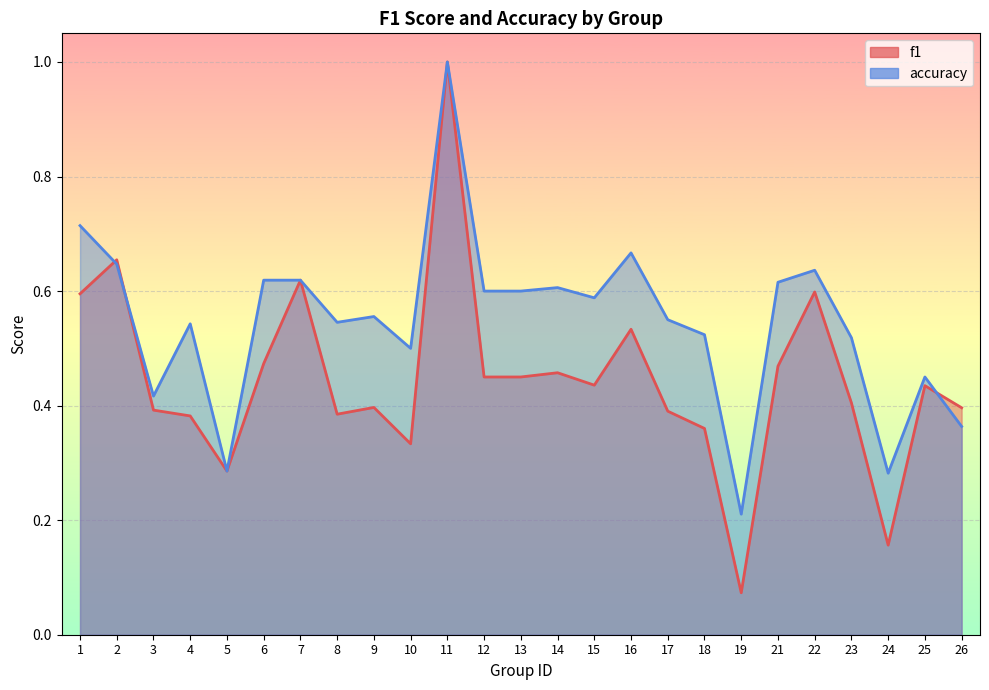

What is the average value of the f1 series?

0.4